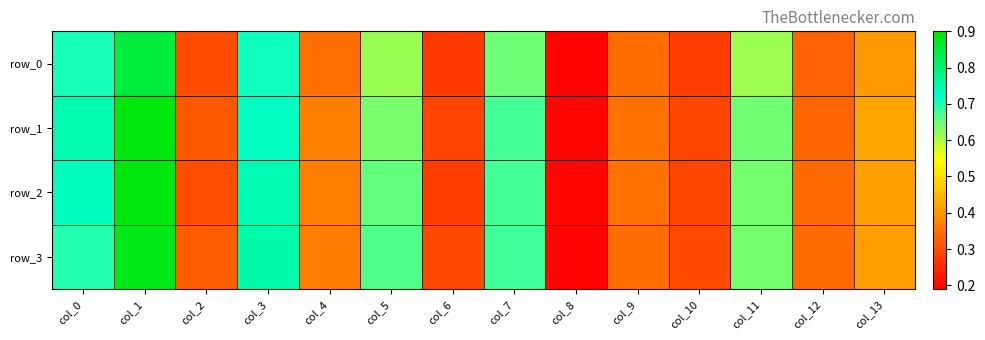

Is it true that row_1 equals 0.3 at col_10?

True